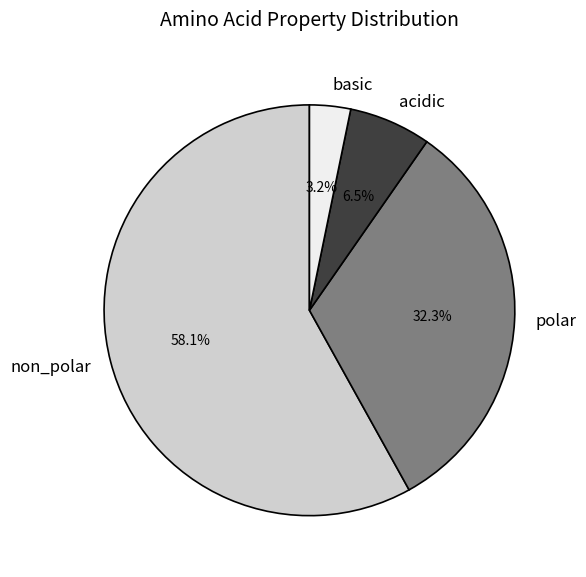

What is the largest slice in the pie chart?

non_polar